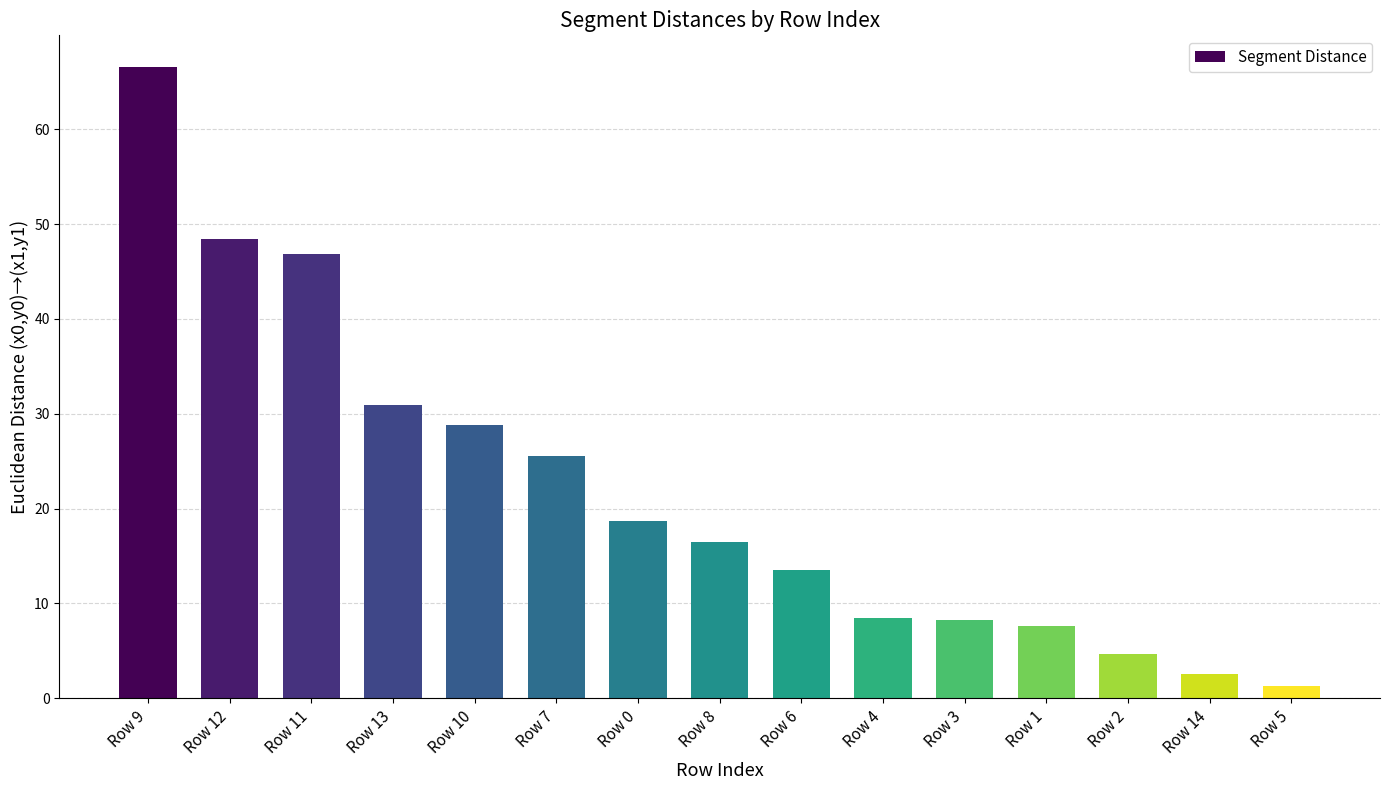

What is the difference between the second highest and minimum values?

47.1